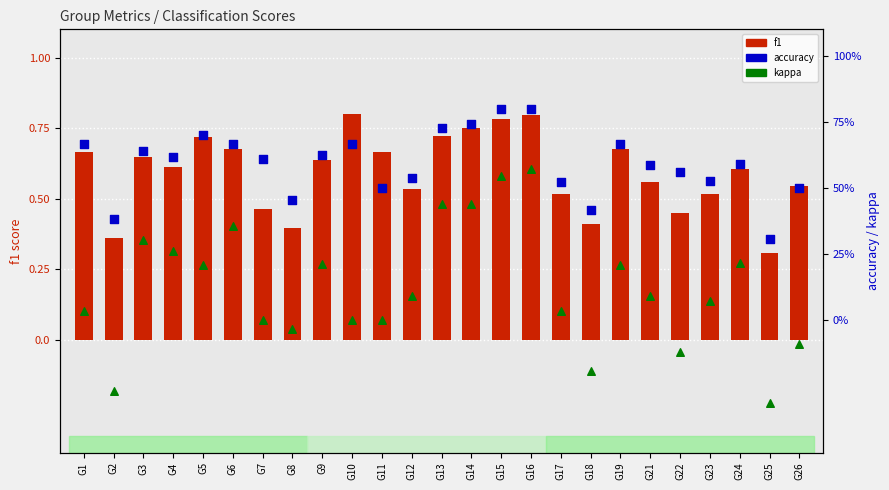

What are all the series names shown in the legend?

f1, accuracy, kappa